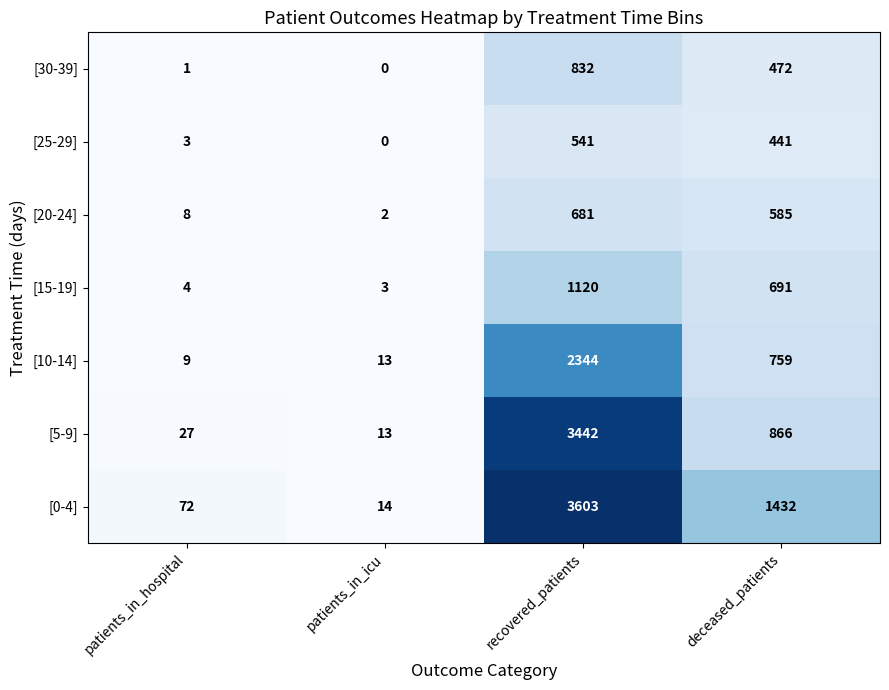

Count the number of data series in this chart.

7